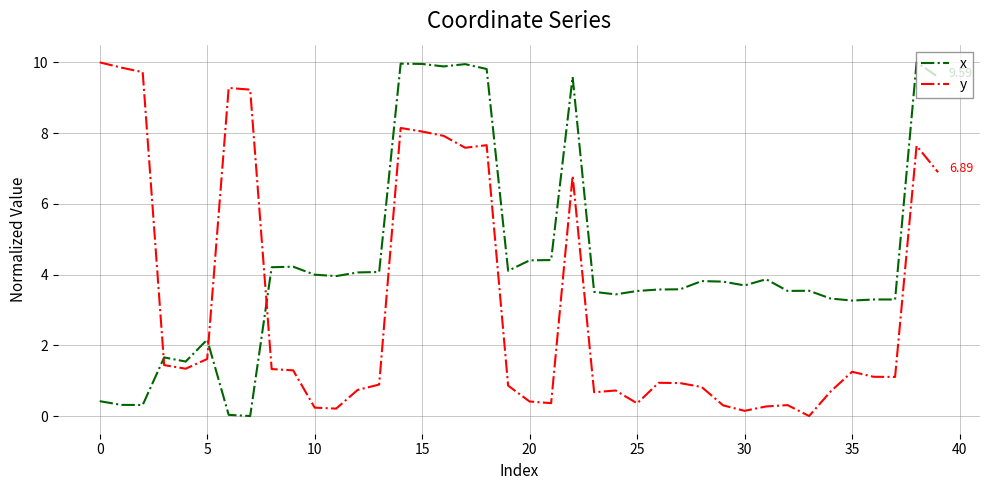

Rank the series by their average value, from highest to lowest.

x, y